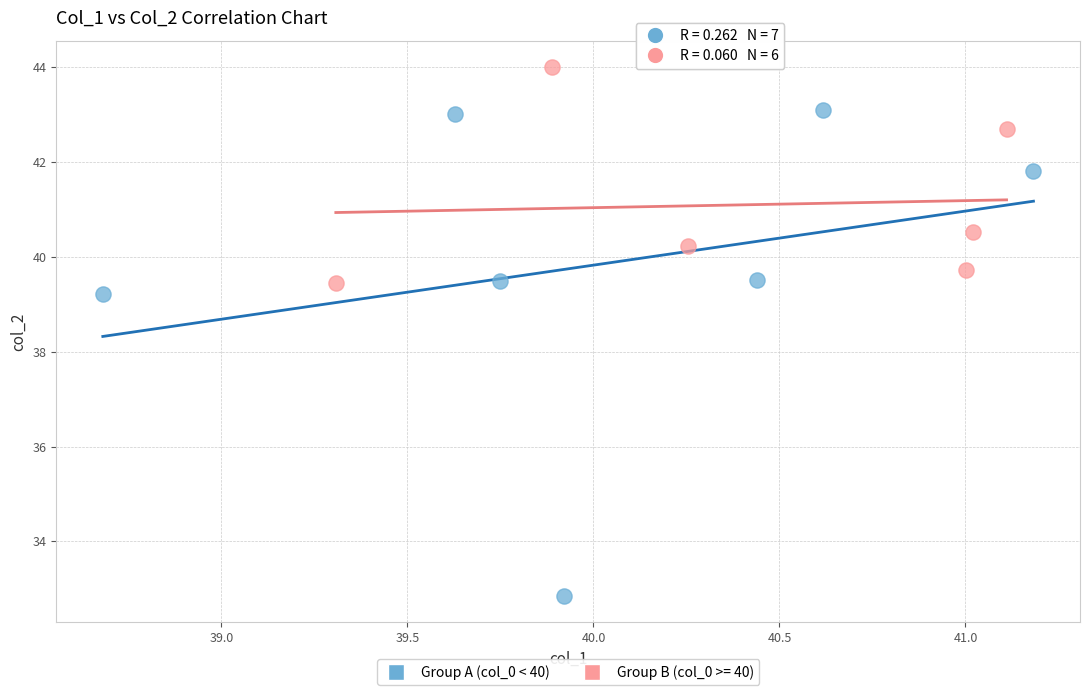

Which series has the widest spread of Y values?

Group A (col_0 < 40)